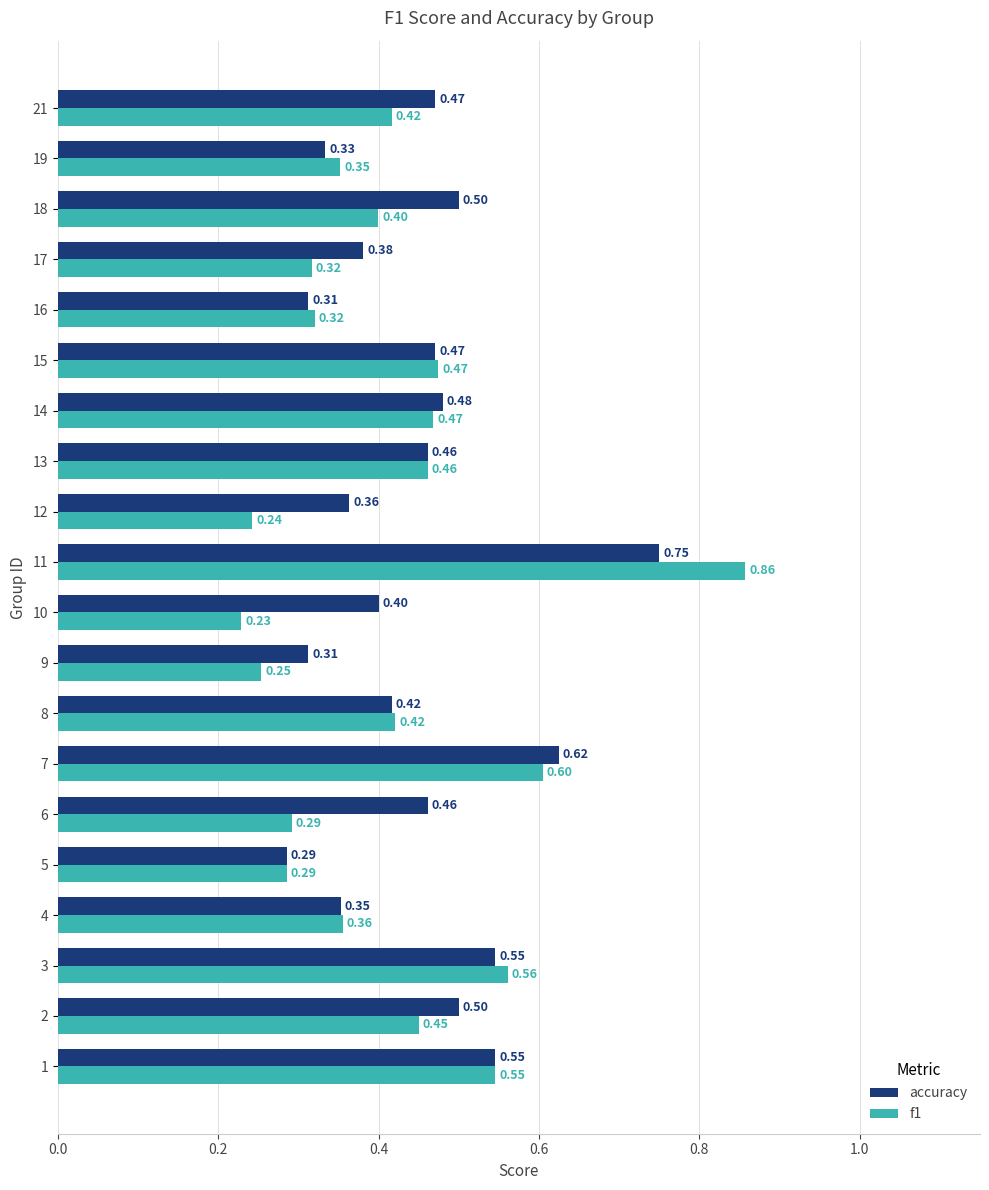

What is the difference between the maximum and minimum values in the accuracy series?

0.5